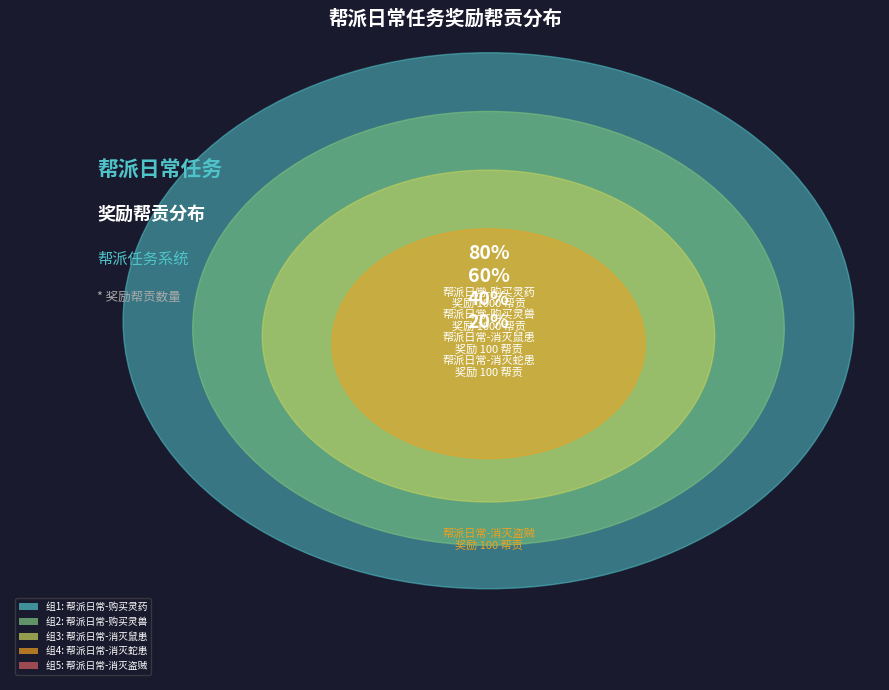

To the nearest percent, what portion does 帮派日常-消灭蛇患 represent?

4%